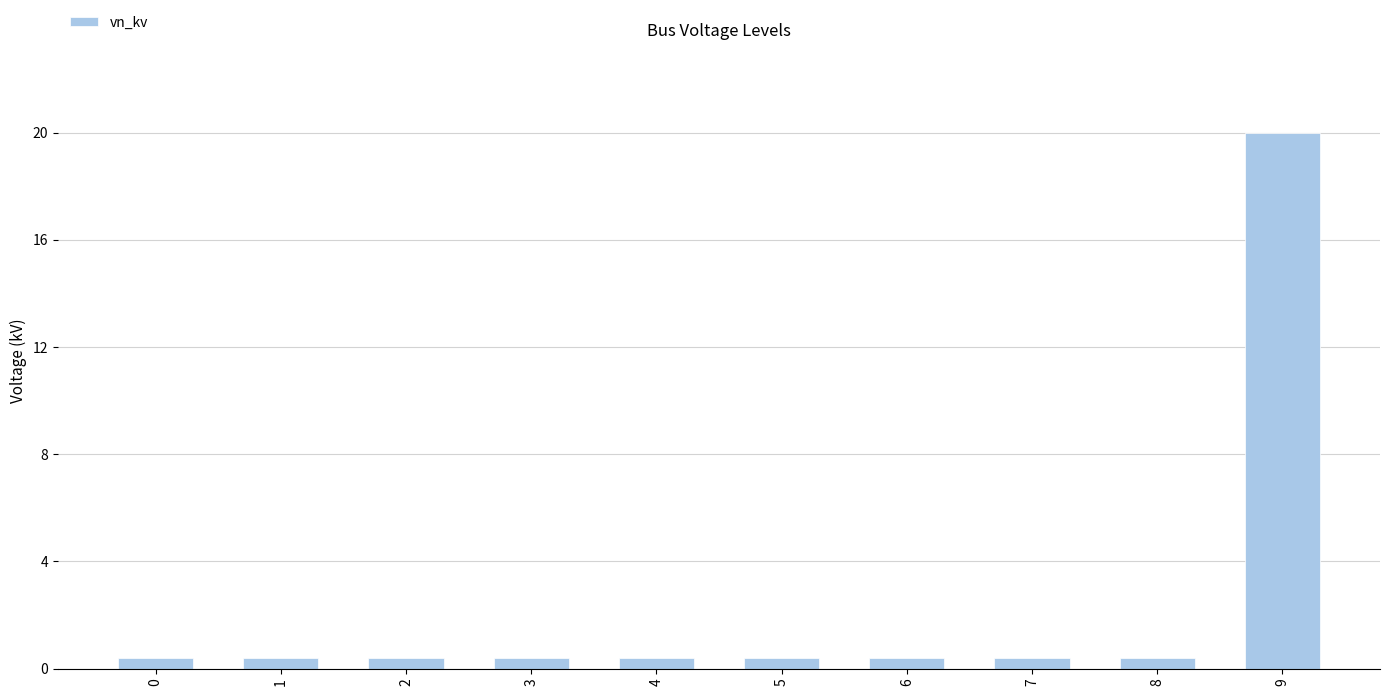

At which category does the chart reach its peak across all series?

9